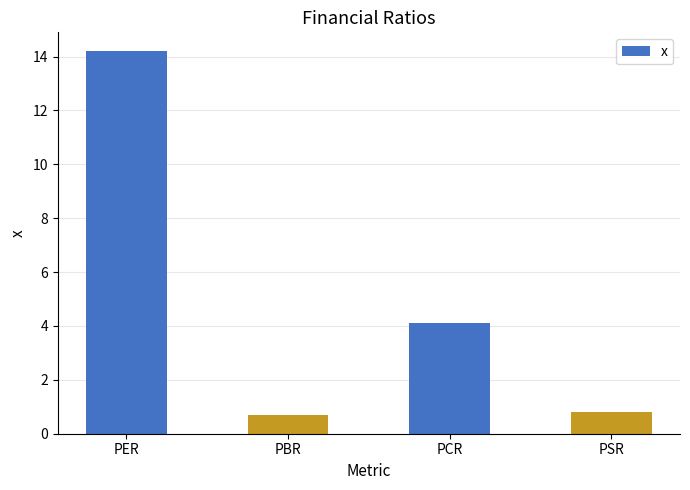

At which label does the data first exceed 4?

PER